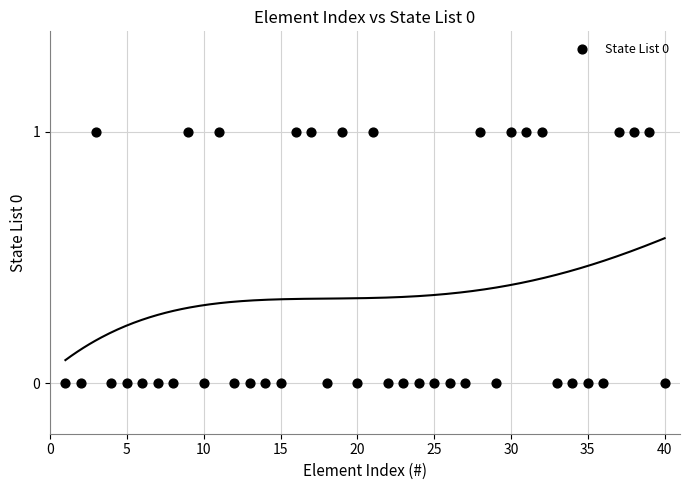

What is the range of X values (max minus min)?

39